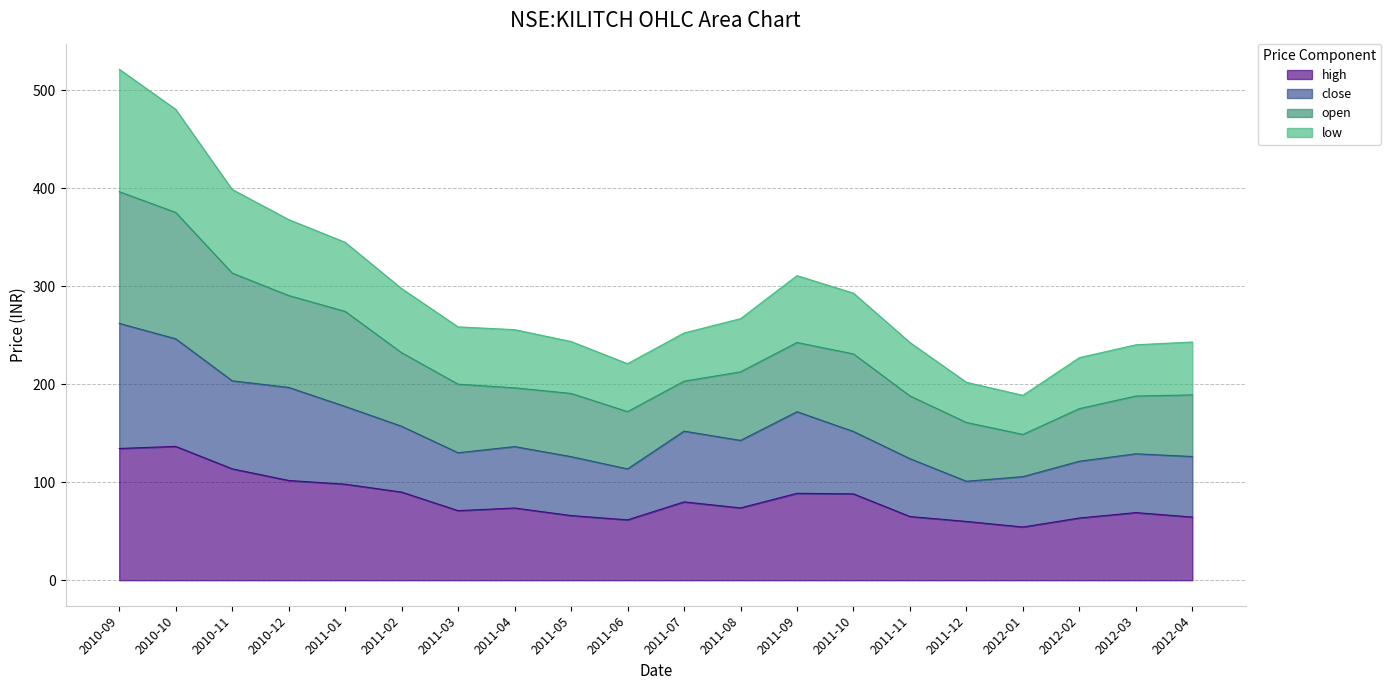

What is the highest value of the high series?

136.6